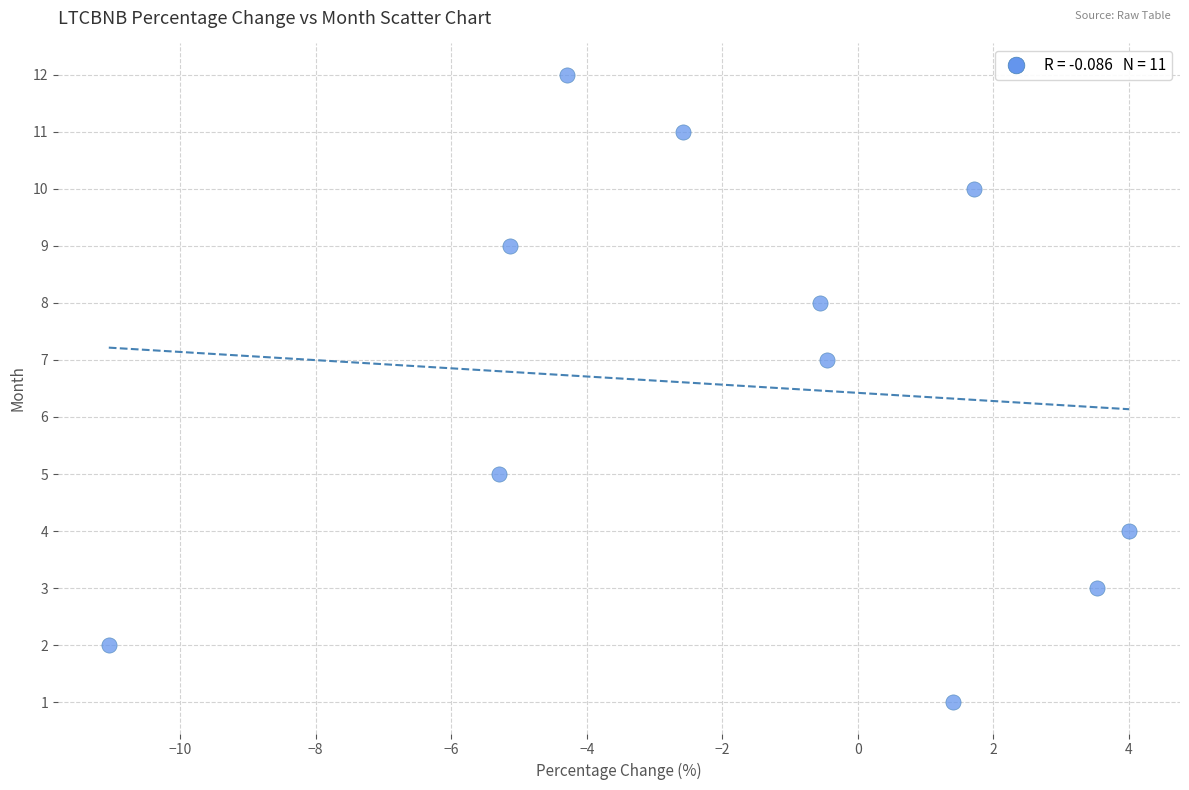

What is the average Y value?

7